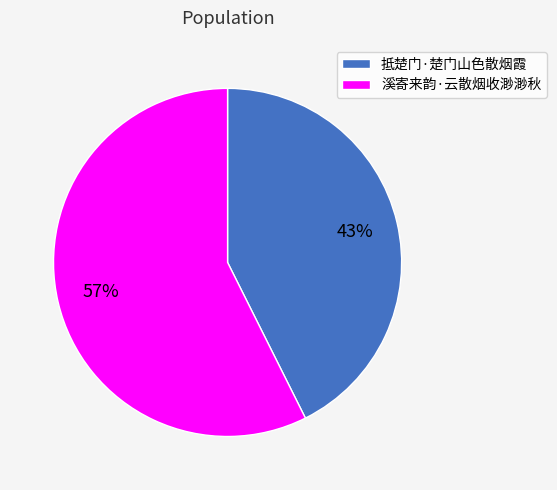

What is the largest slice in the pie chart?

溪寄来韵·云散烟收渺渺秋